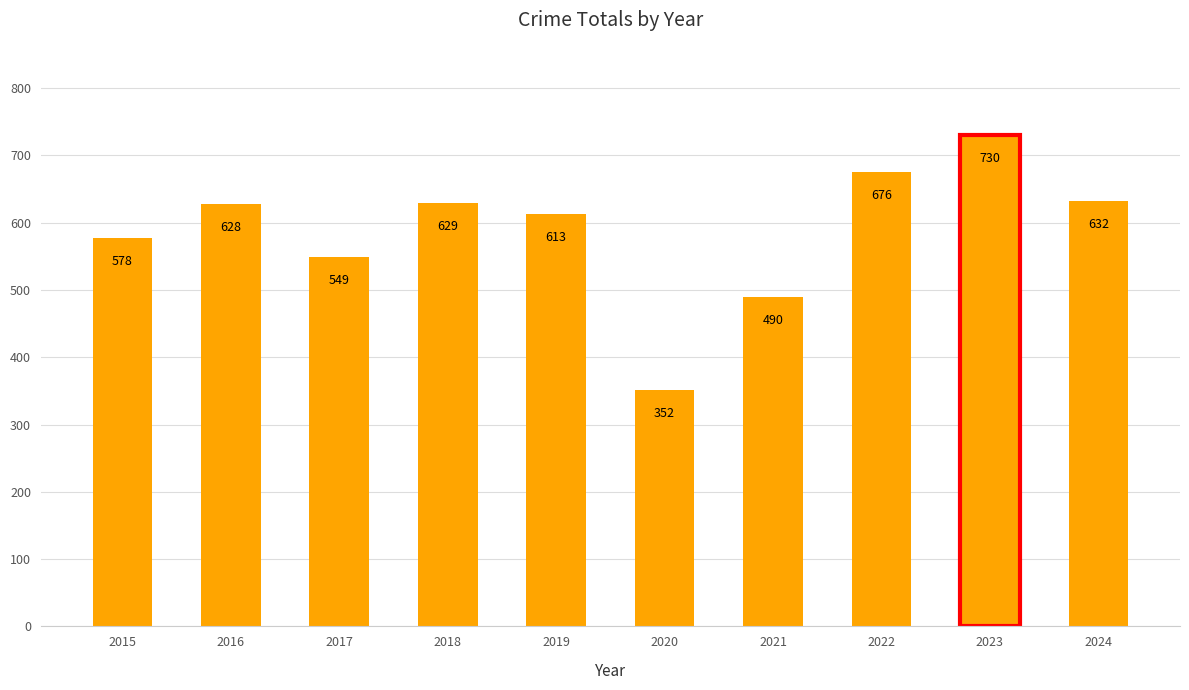

What is the value of the 2nd bar from the left?

628